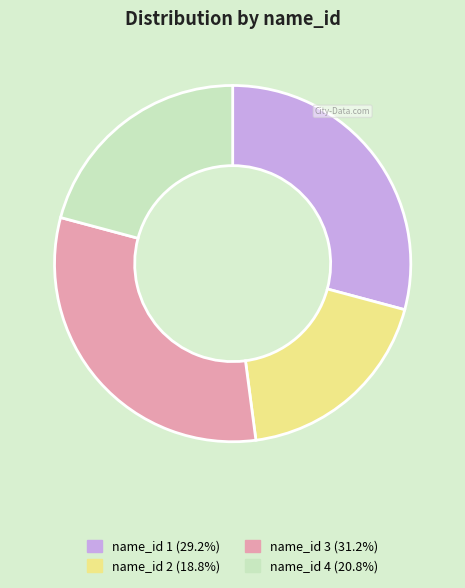

Is there any slice that represents more than half of the pie?

No